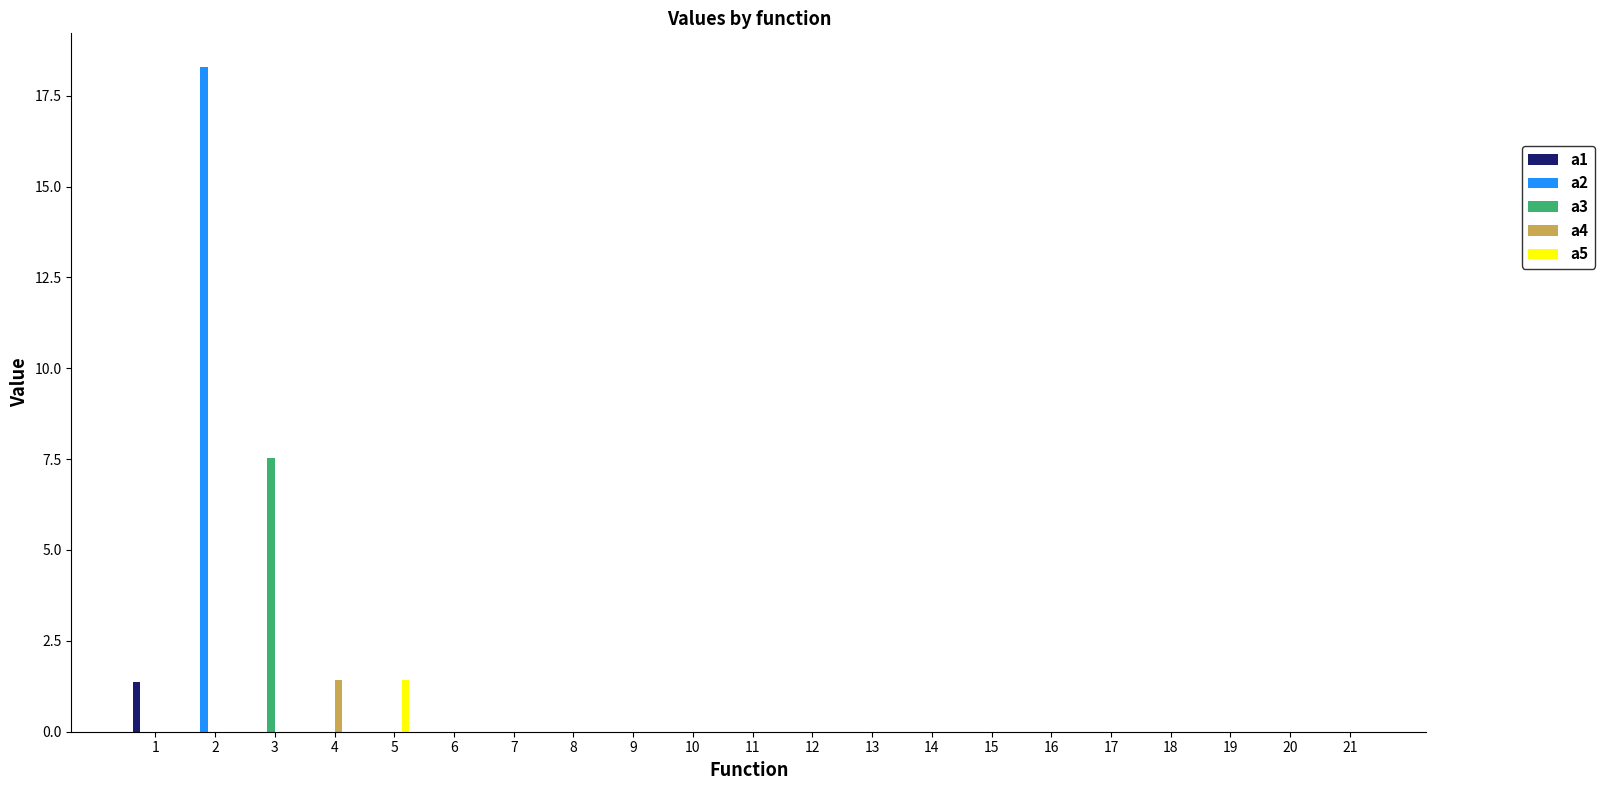

Are the bars horizontal?

No